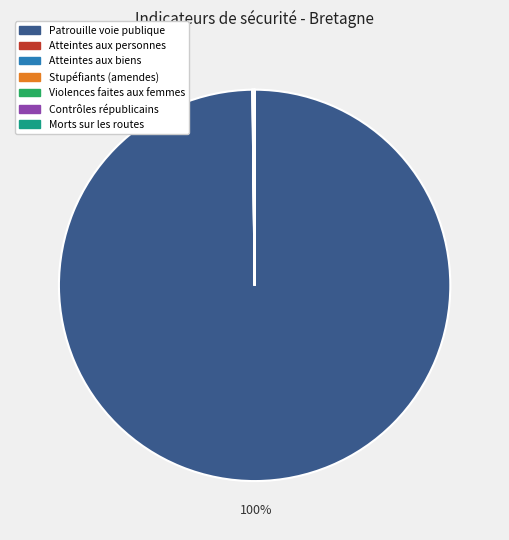

Is there a majority slice in this chart?

Yes